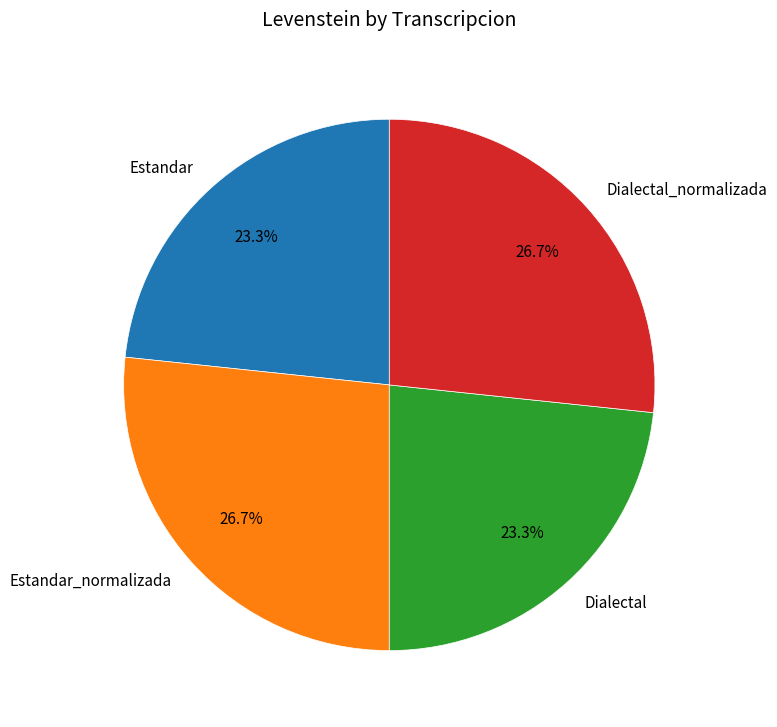

What percentage do Estandar_normalizada and Estandar together represent?

50.0%